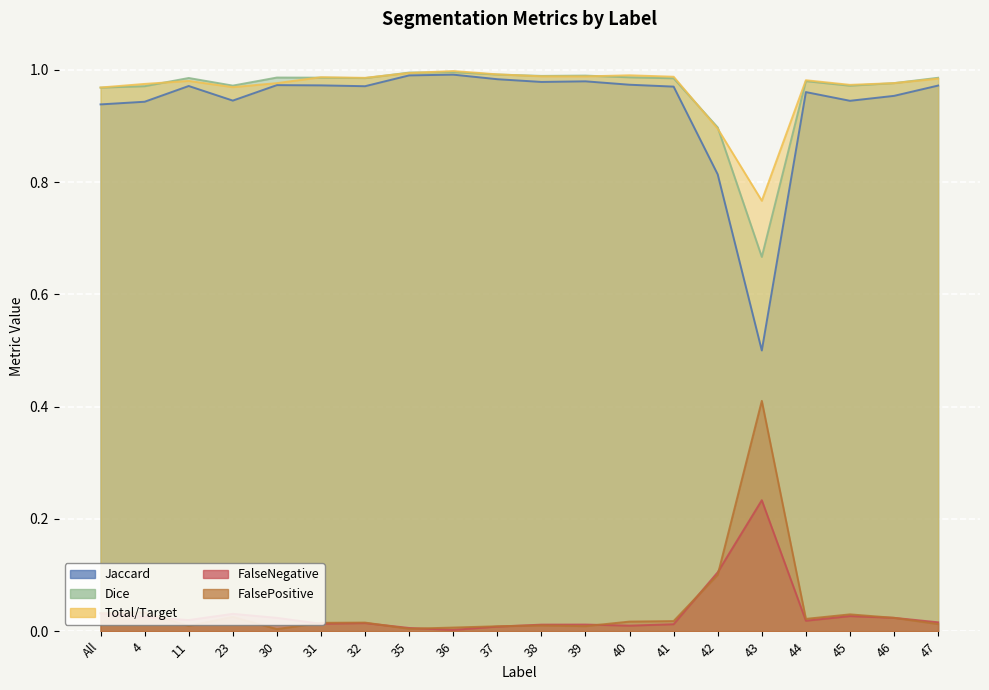

List the labels in order of FalsePositive value, smallest first.

30, 35, 36, 37, 39, 11, 38, 47, 31, 32, 40, 41, 44, 46, 23, 45, All, 4, 42, 43